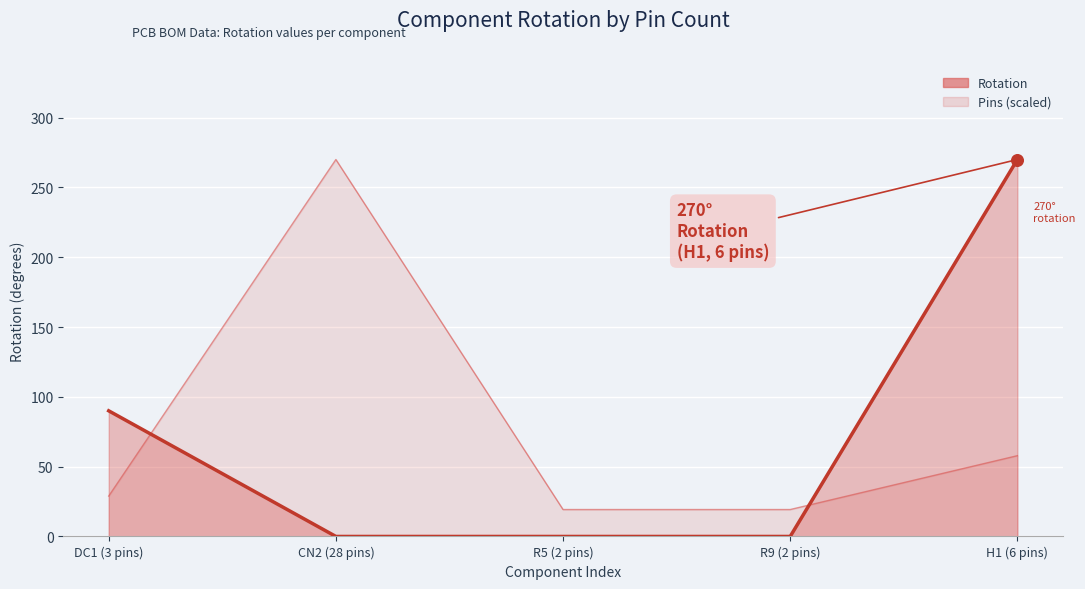

Which series has the widest spread of Y values?

Rotation